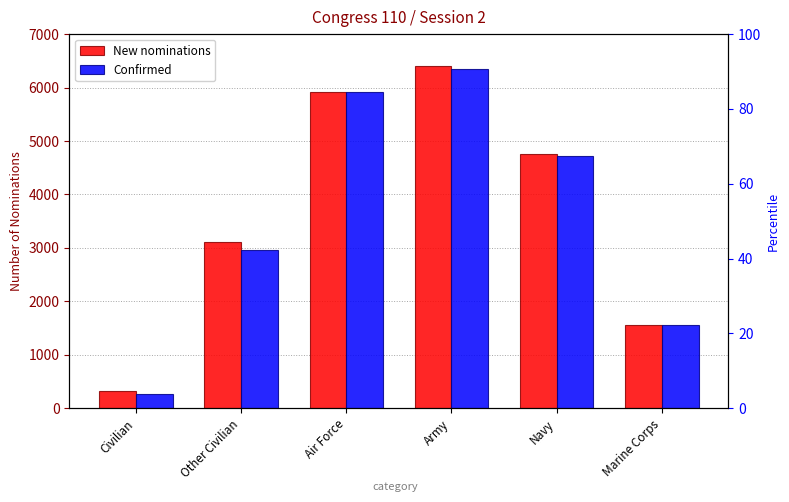

Reading left to right, transcribe all the data shown in this chart.

New nominations: 328	3116	5926	6406	4749	1565
Confirmed: 269	2960	5925	6351	4715	1565